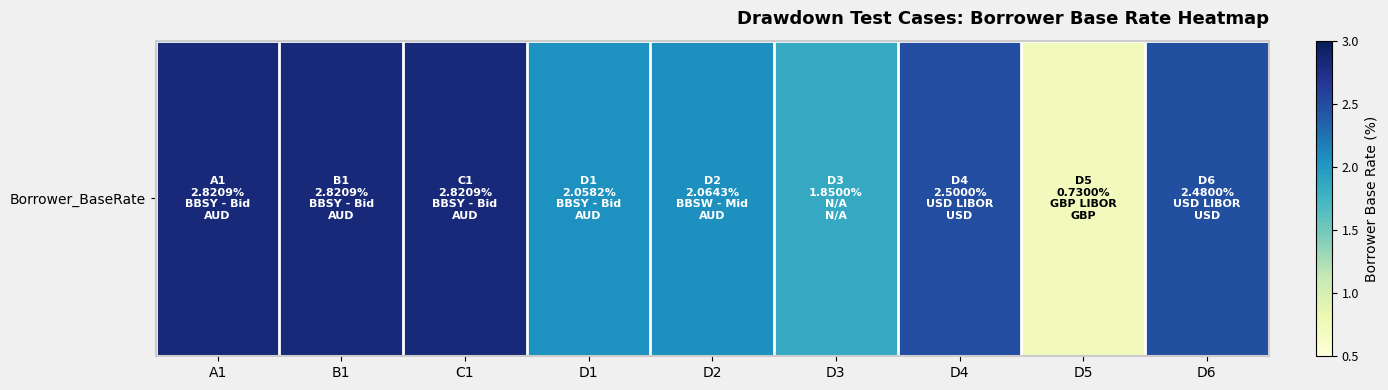

List the labels in order of value, largest first.

A1, B1, C1, D4, D6, D2, D1, D3, D5